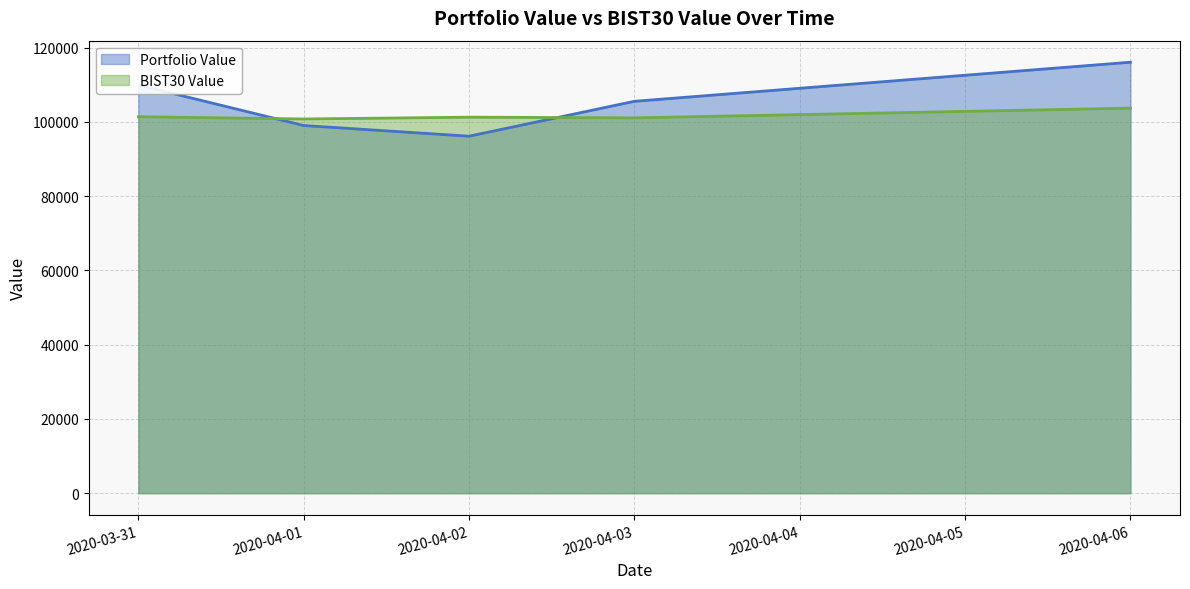

Which series has the largest total across all categories?

Portfolio Value